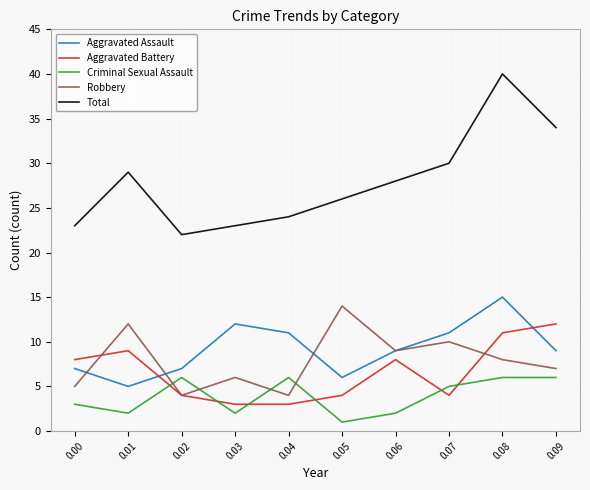

What are all the series names shown in the legend?

Aggravated Assault, Aggravated Battery, Criminal Sexual Assault, Robbery, Total